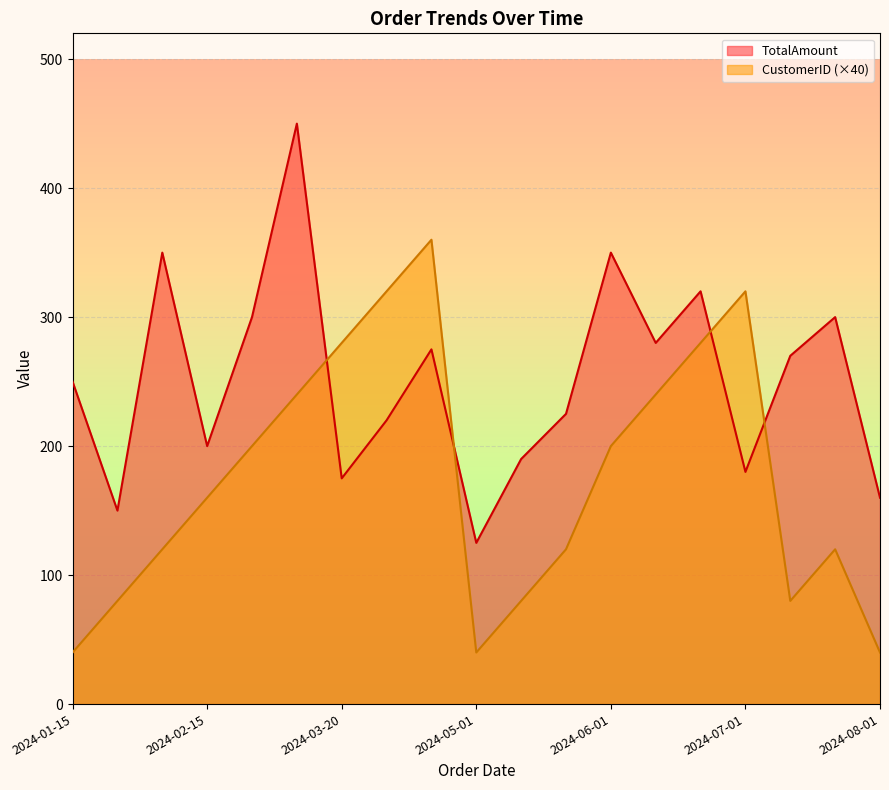

At which category does TotalAmount reach its first local peak?

2024-02-01